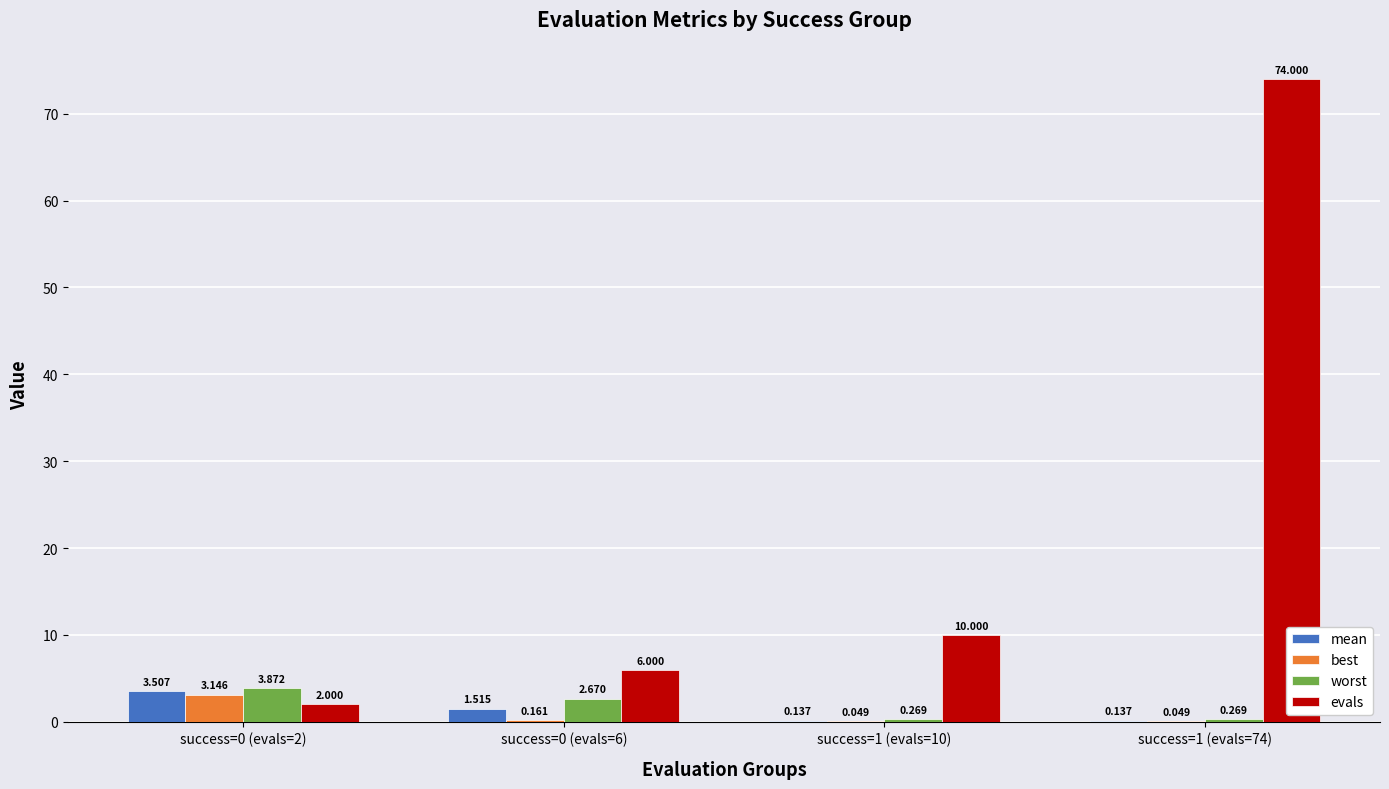

Which series has the largest total across all categories?

evals